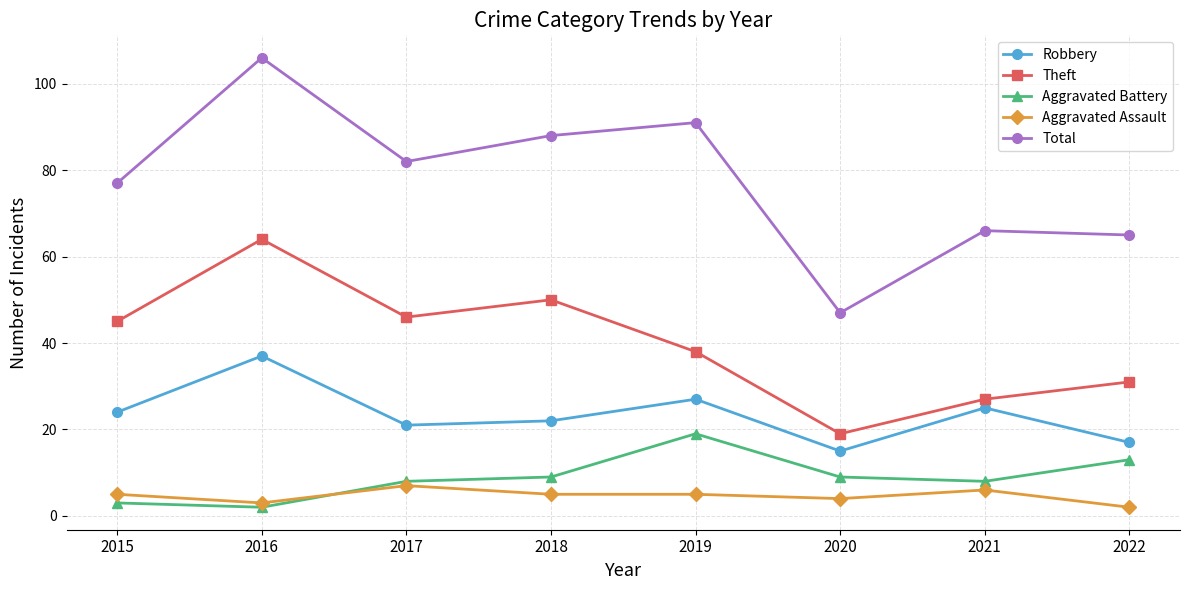

How many times do Aggravated Assault and Aggravated Battery cross each other?

1